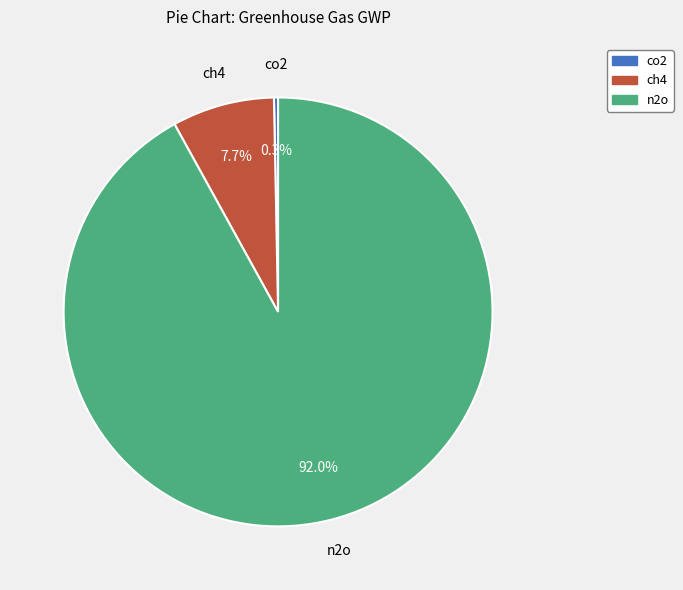

Is it true that n2o is 92% of the pie?

True